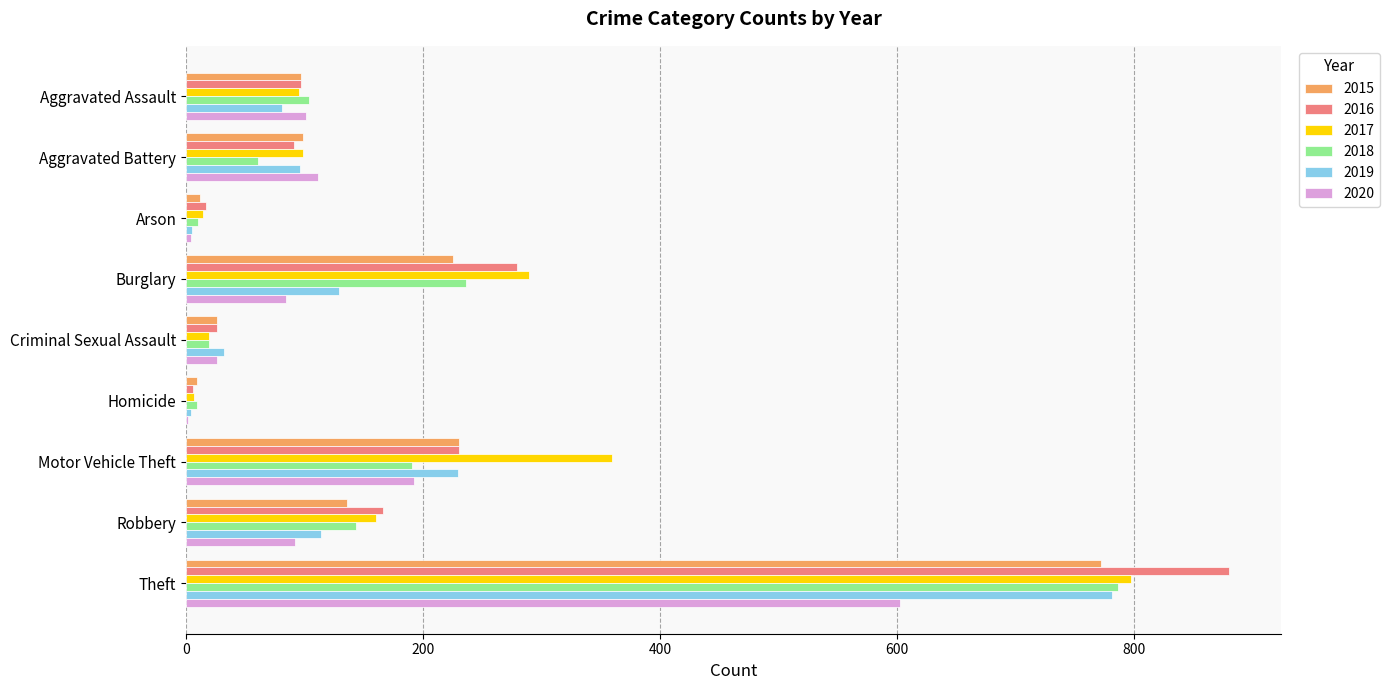

What is the maximum value for 2015?

772